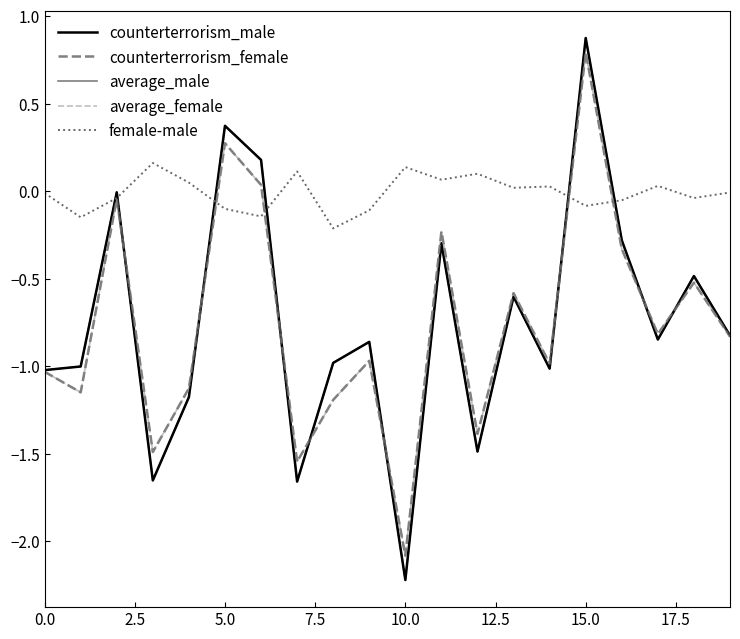

How many values in the counterterrorism_female series exceed 0?

3